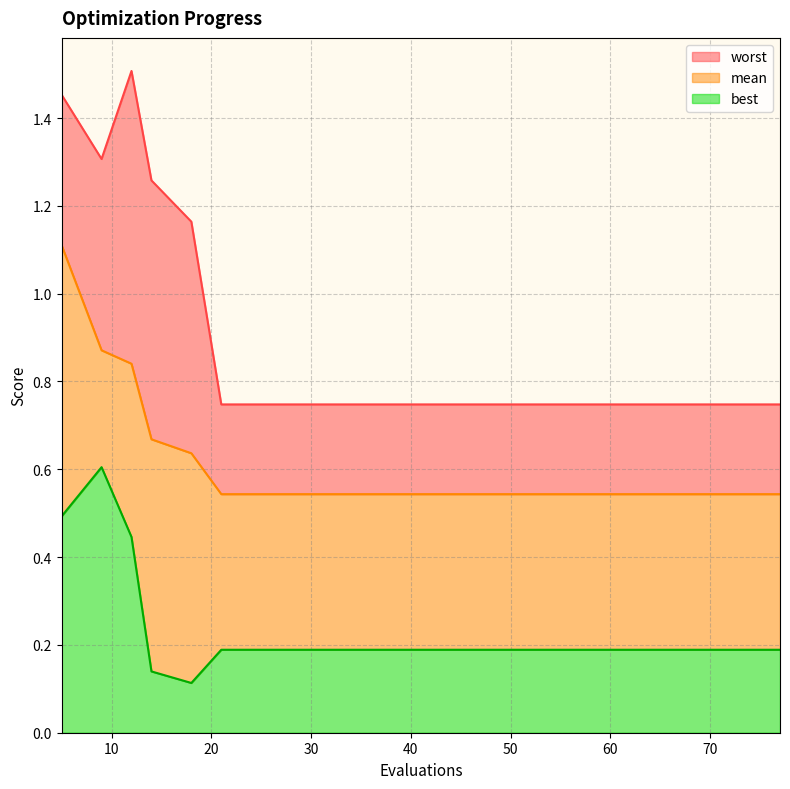

True or false: worst has more than 2 interior local peaks.

False